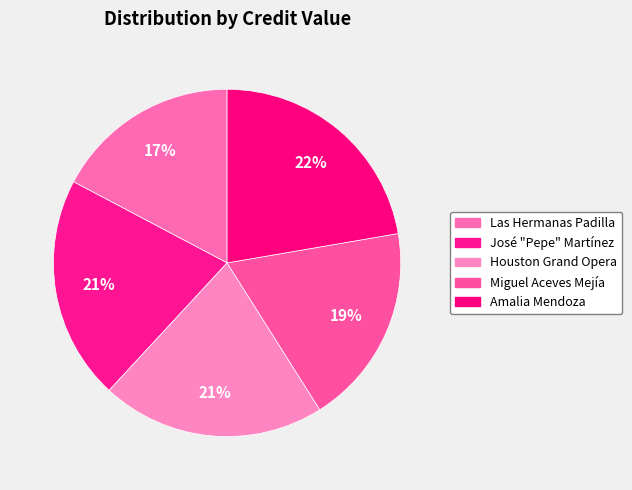

What percentage is NOT represented by Amalia Mendoza?

77.7%